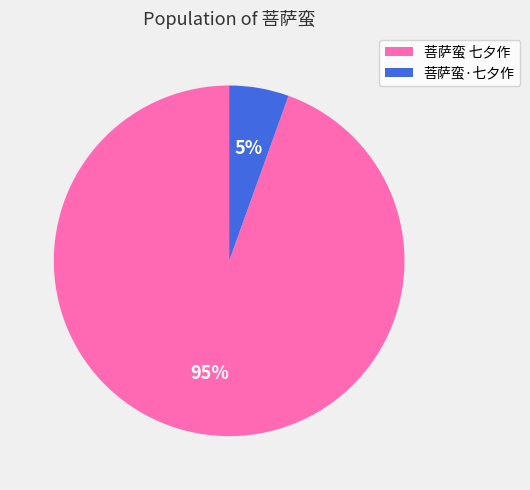

Is the sum of 菩萨蛮 七夕作 and 菩萨蛮·七夕作 greater than half?

Yes